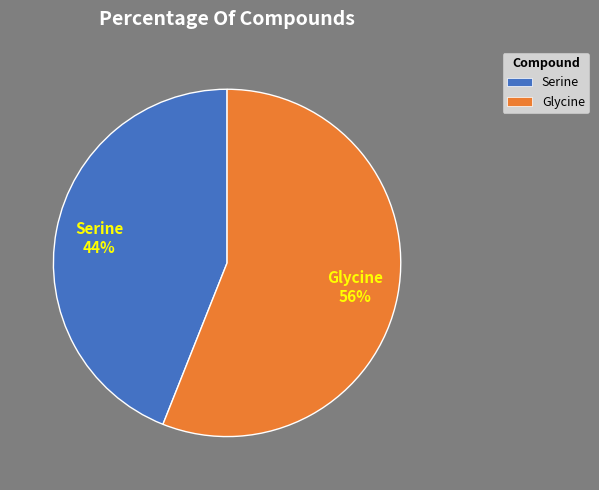

Which slice is the smallest?

Serine